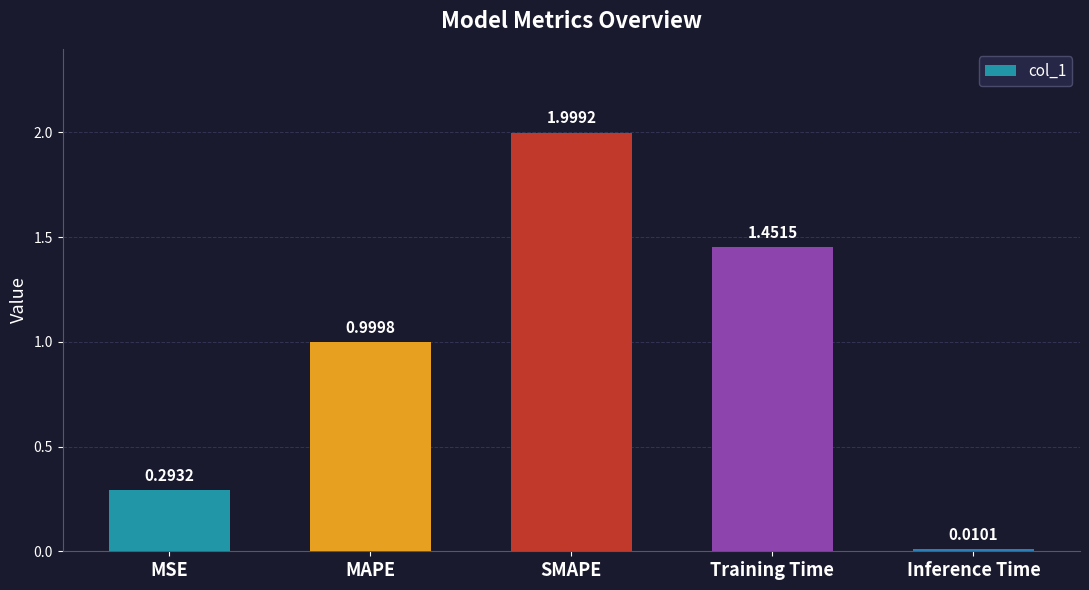

Between Training Time and MAPE, which is larger?

Training Time